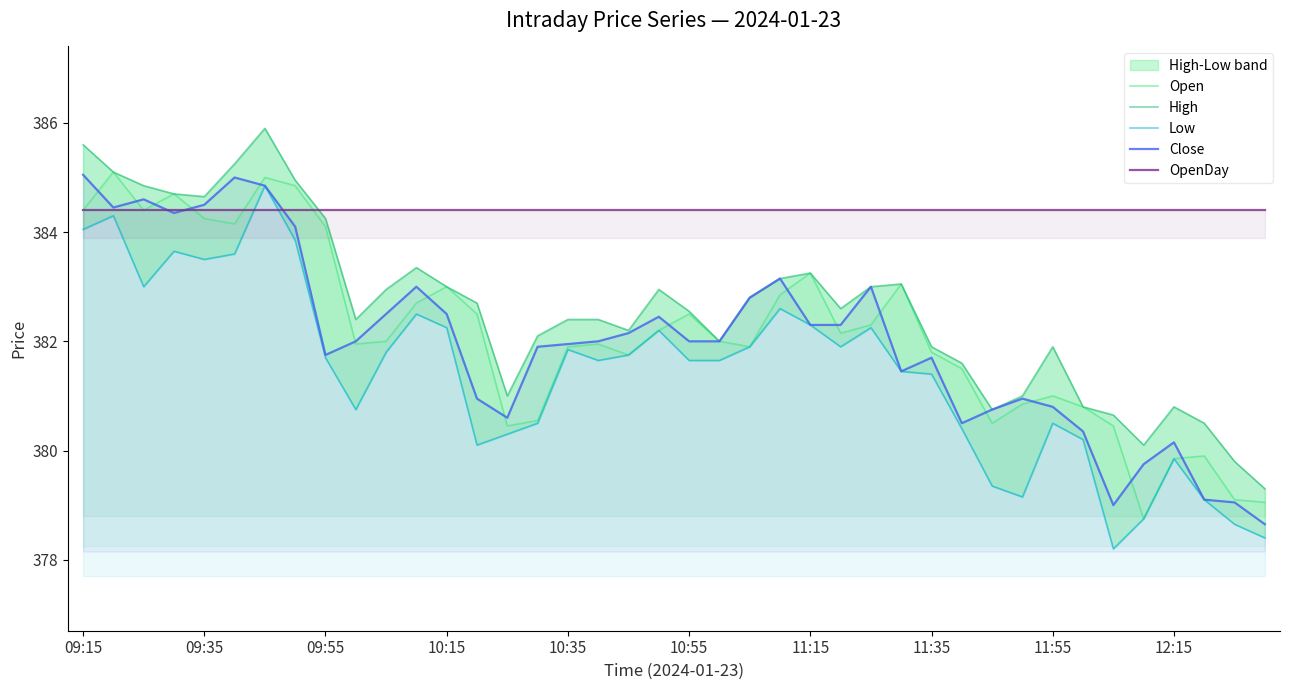

Which series changed the most between 09:35 and 27?

Close